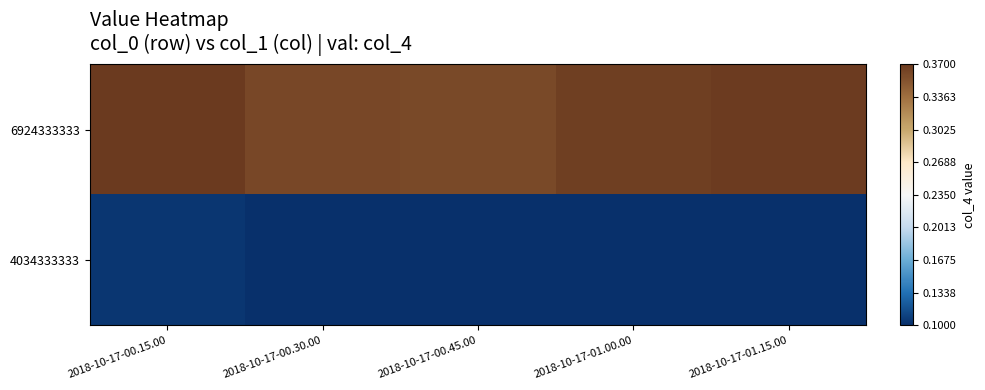

Between 2018-10-17-01.15.00 and 2018-10-17-00.15.00, which is larger?

2018-10-17-00.15.00